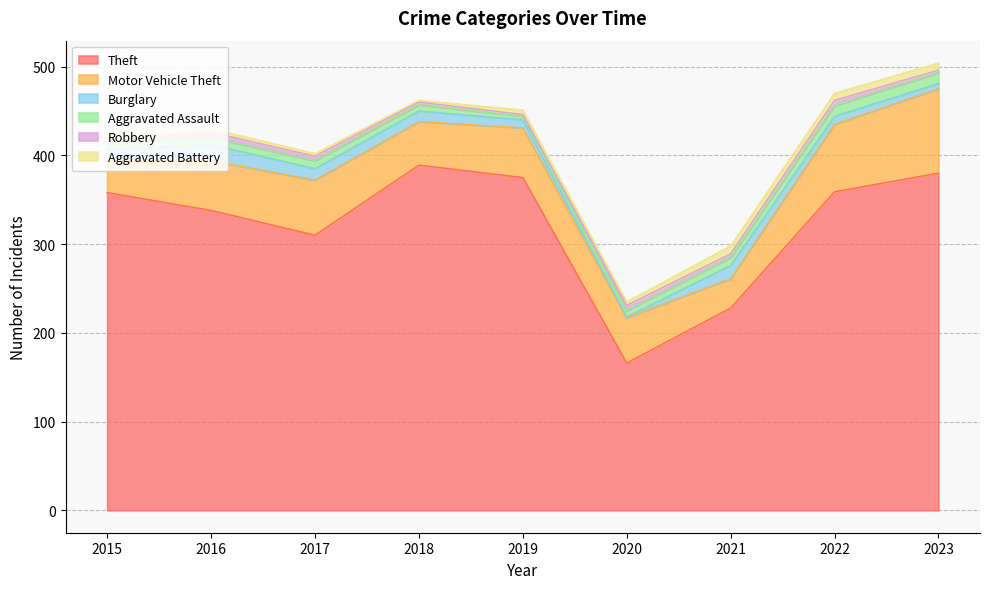

How many interior local peaks does the Aggravated Battery series have?

3